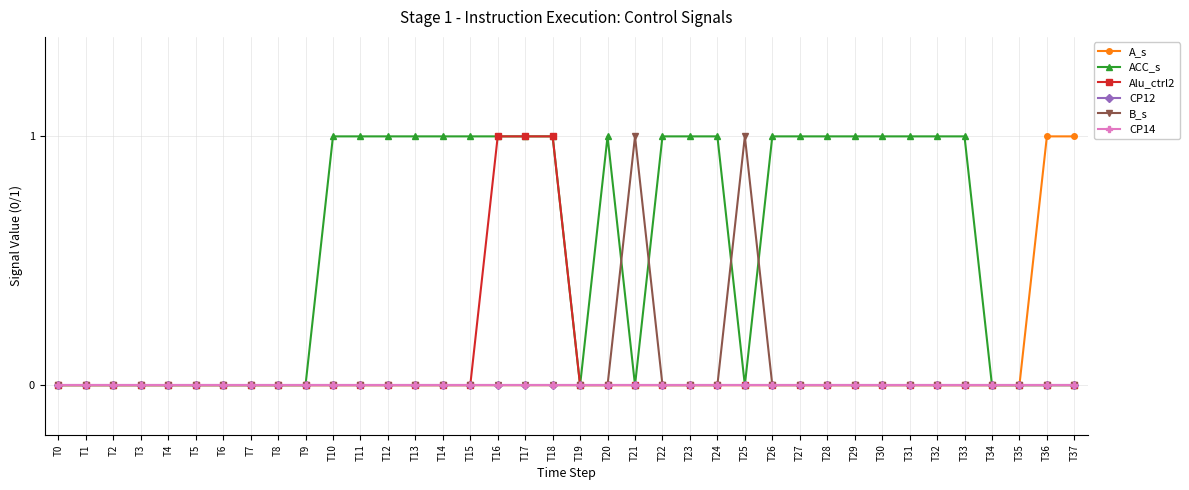

Which series has the widest spread of values?

A_s